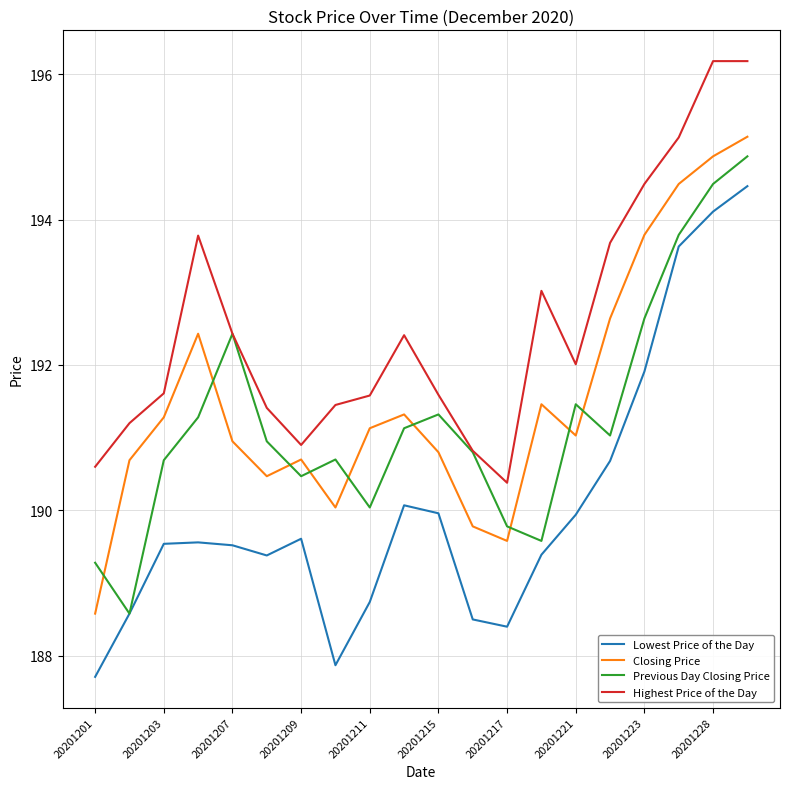

True or false: Closing Price and Lowest Price of the Day intersect in this chart.

False